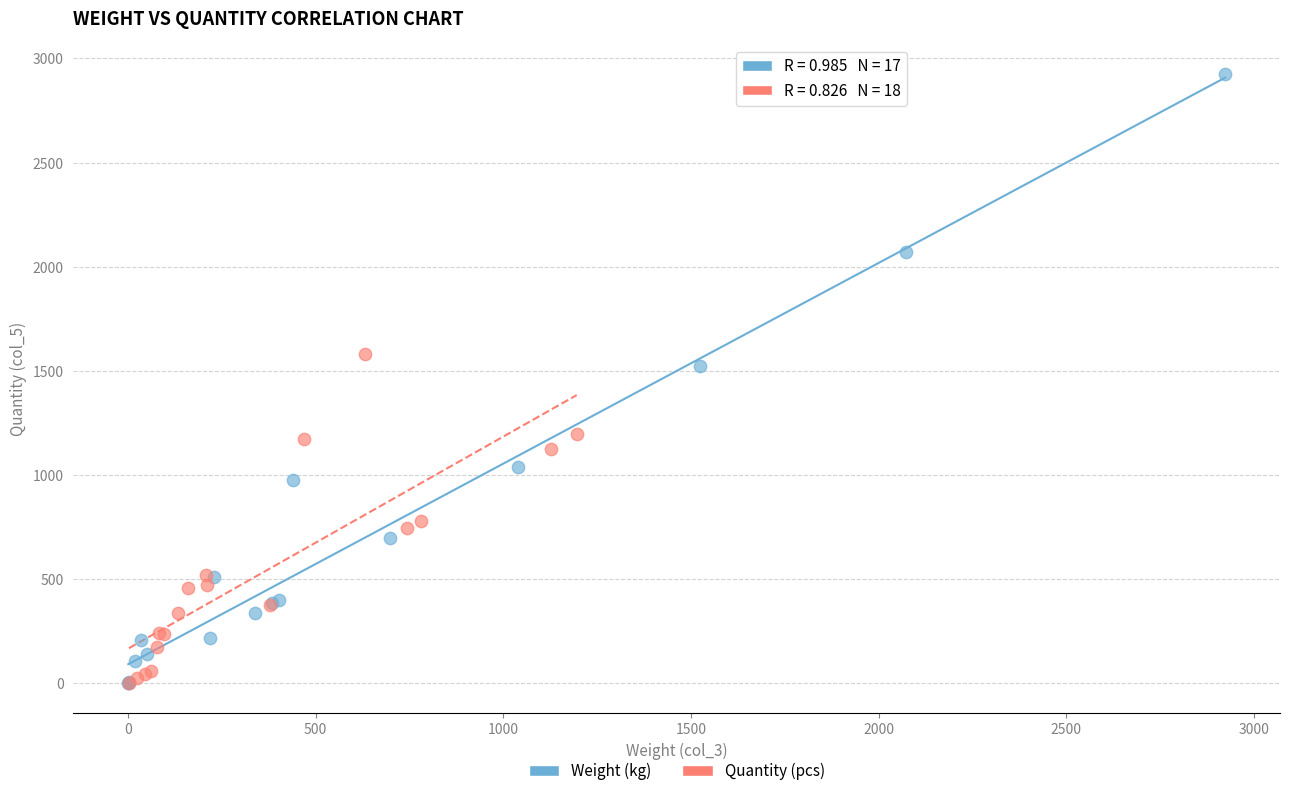

What are all the series names shown in the legend?

Weight (kg), Quantity (pcs)